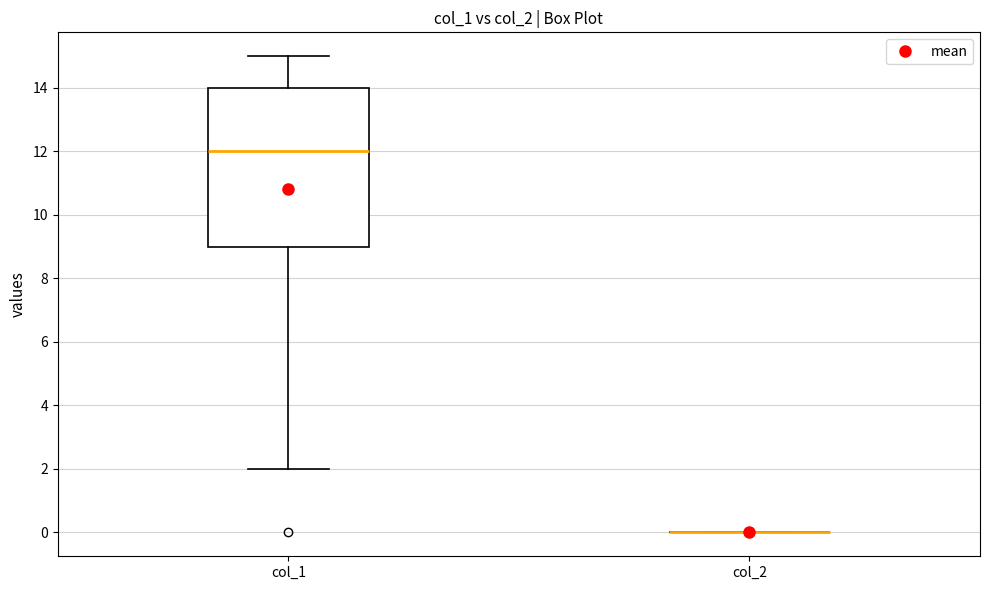

Reading left to right, transcribe this box plot: for each box, give where its median line is, the range the box spans, and where its two whiskers end, as read against the y-axis. The values are not printed on the chart, so give them approximately, as read against the axis.

col_1: median 12, box 9 to 14, whiskers 2 to 15
col_2: box collapsed to a line at 0, whiskers 0 to 0